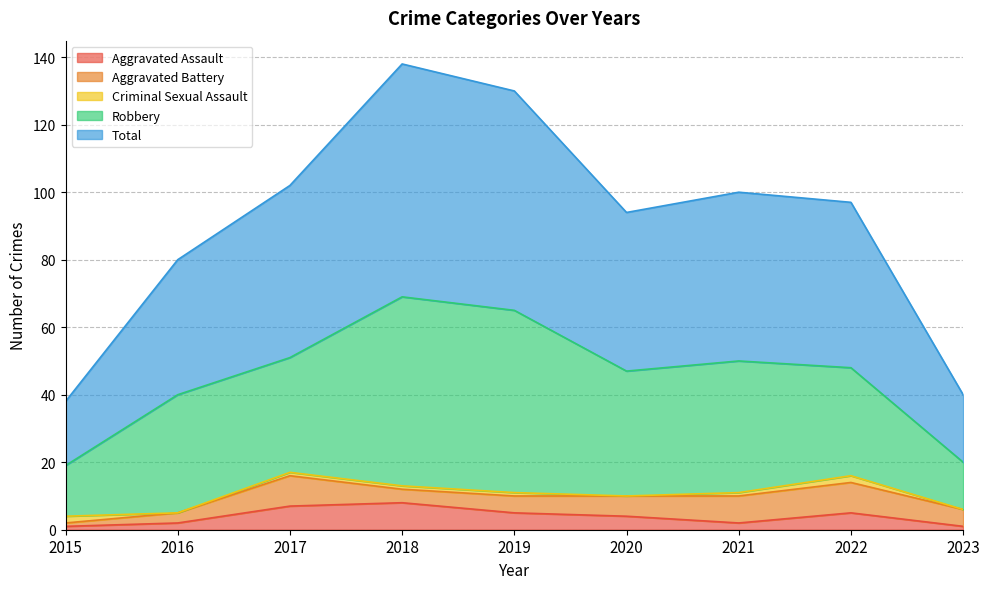

At which label is Criminal Sexual Assault closest to 1?

2017